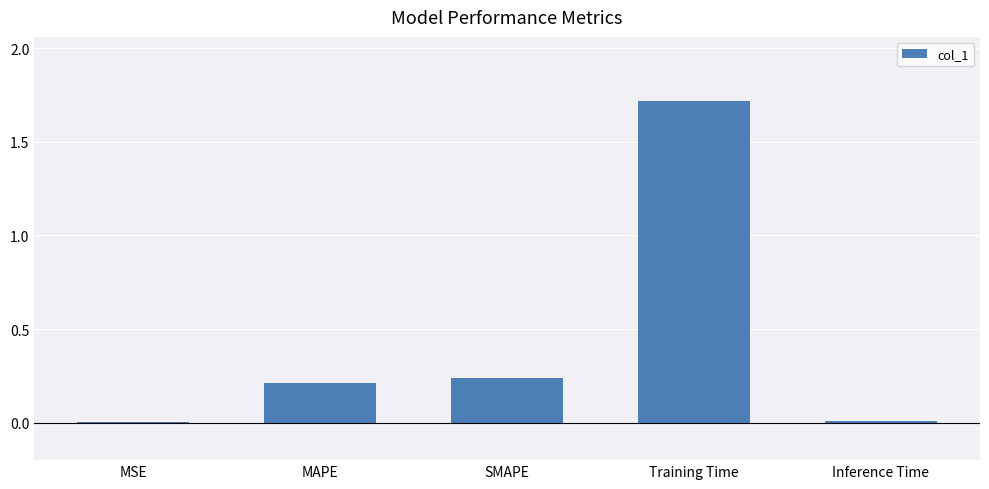

What is the sum of all values?

2.2